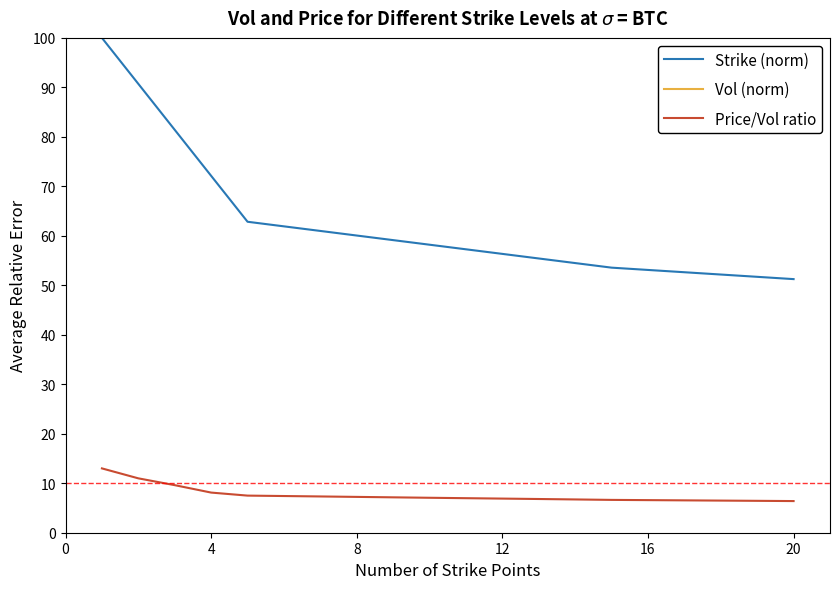

True or false: Price/Vol ratio and Strike (norm) intersect in this chart.

False